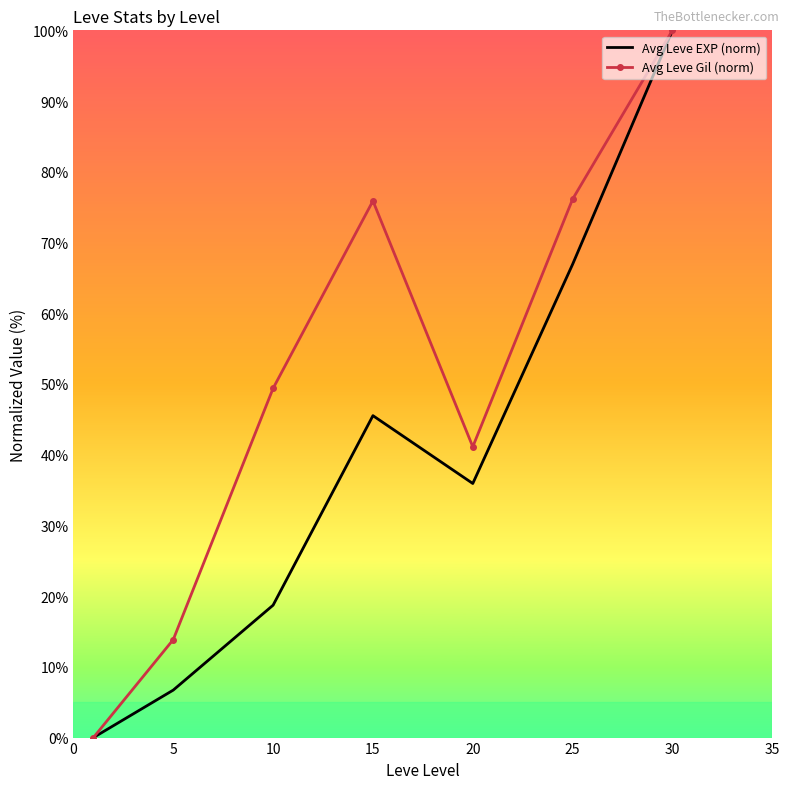

What is the maximum value shown in the chart?

100.0